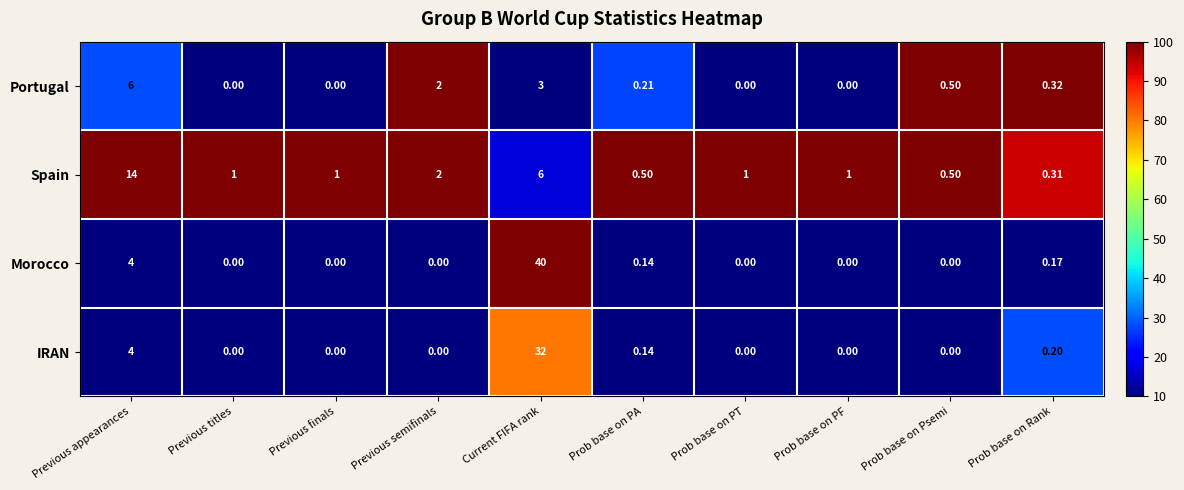

At which category is the sum across all series the highest?

Current FIFA rank